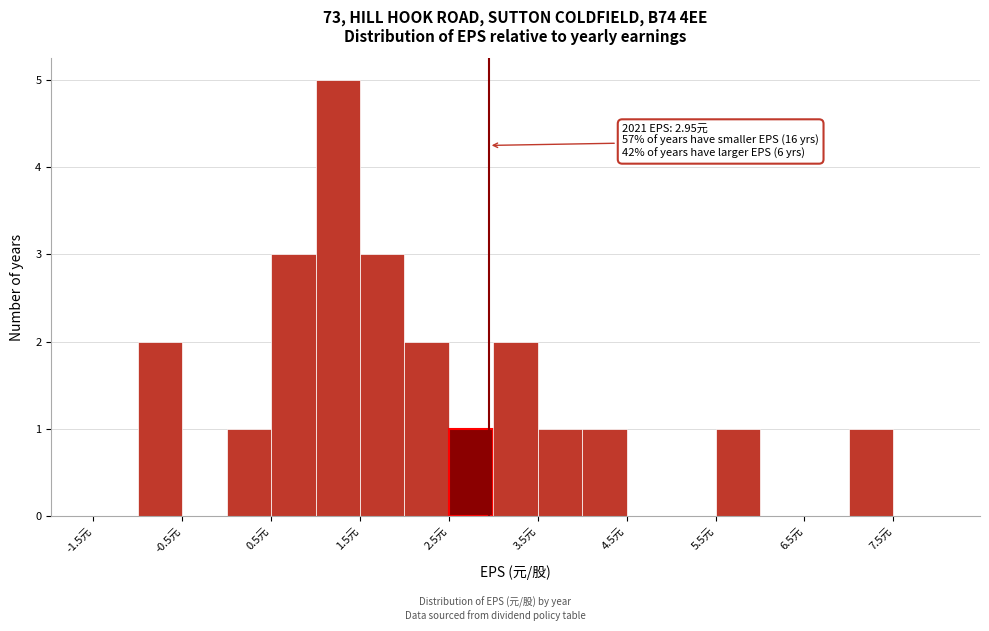

Over which range of the x-axis is the bar tallest?

1.0 to 1.5